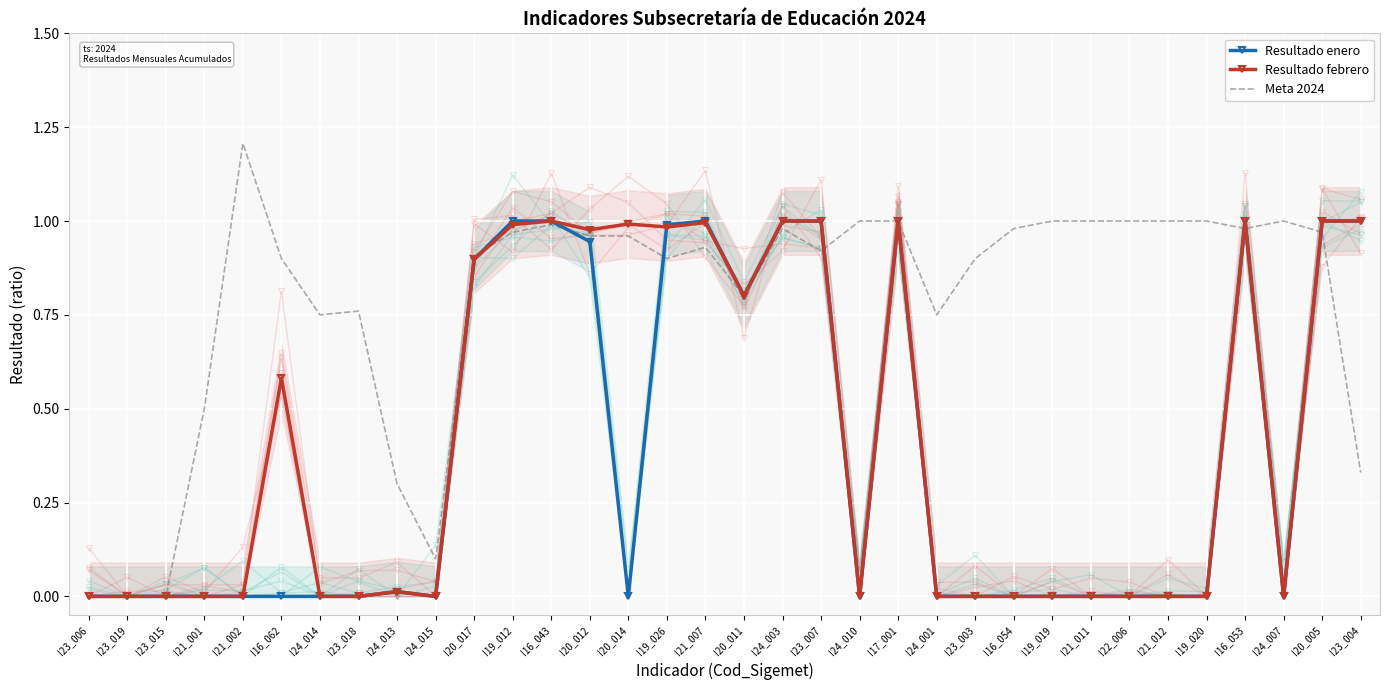

In Resultado febrero, how many points are higher than both neighbors (excluding endpoints)?

7